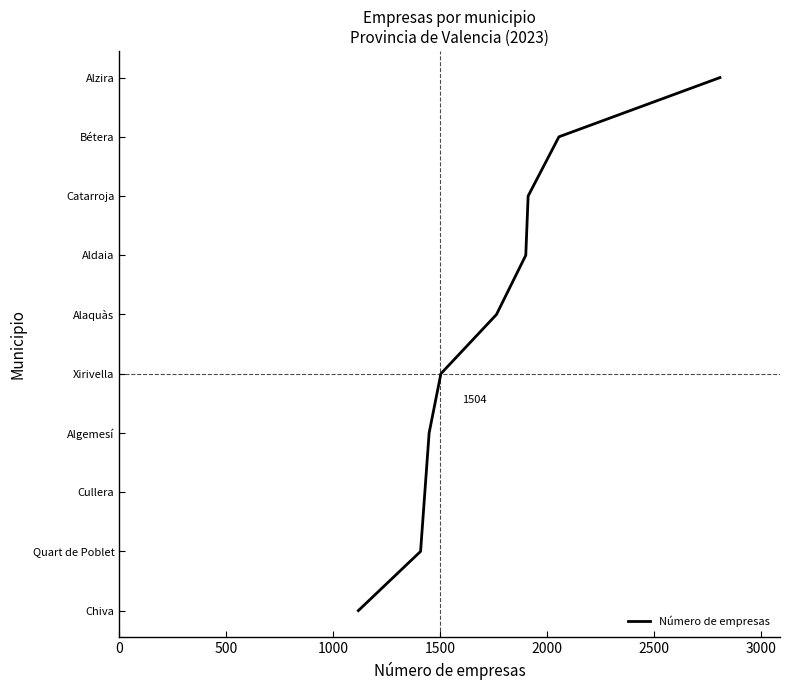

Does the chart have visible grid lines?

No